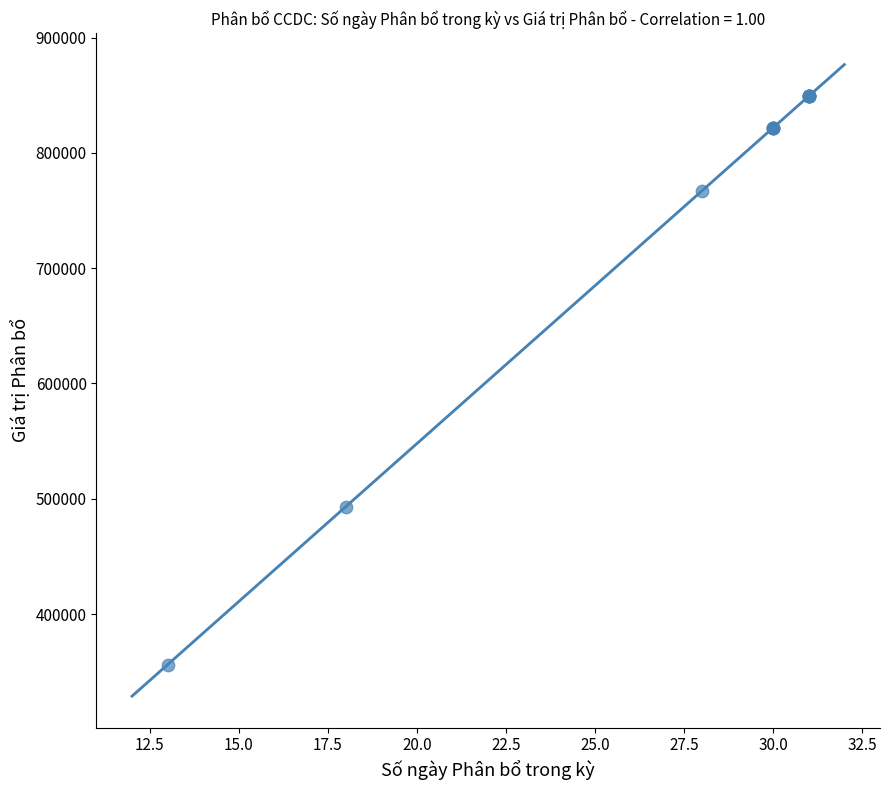

What Y value in the scatter plot is closest to 602739?

493150.7